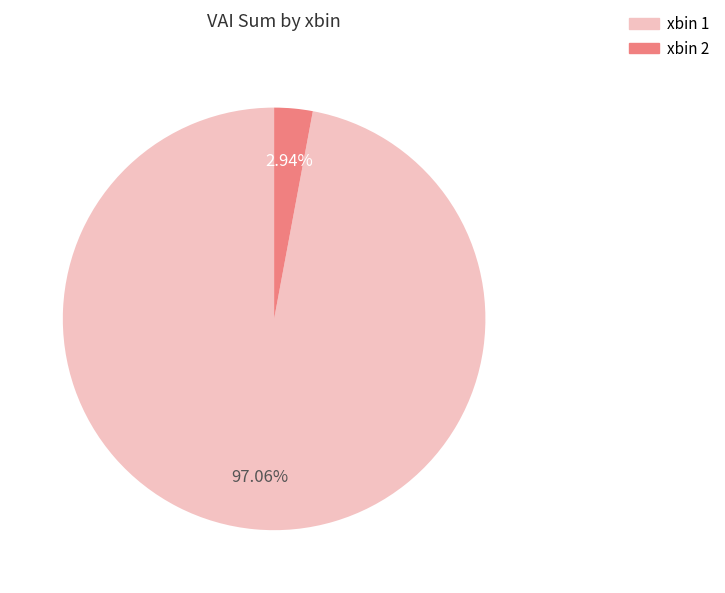

Is there any slice that represents more than half of the pie?

Yes